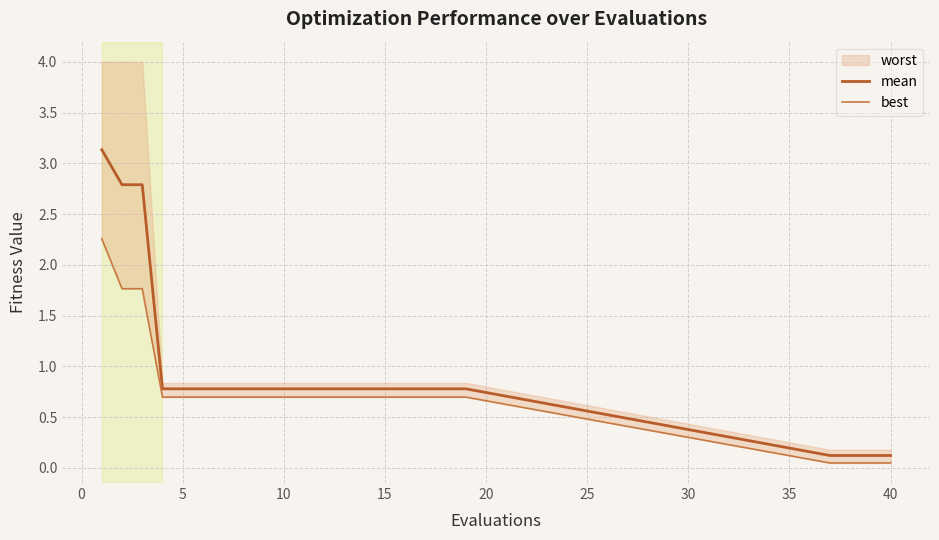

True or false: mean has a value of 0.8 at 5.

True